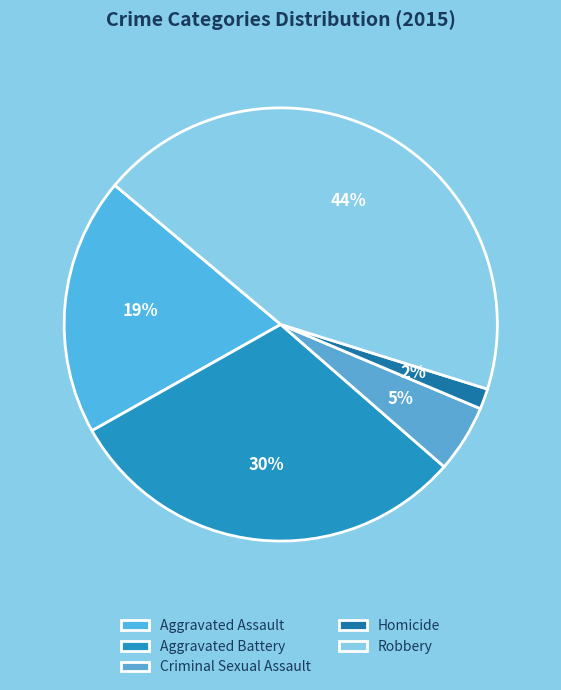

Is it true that Robbery is 38% of the pie?

False